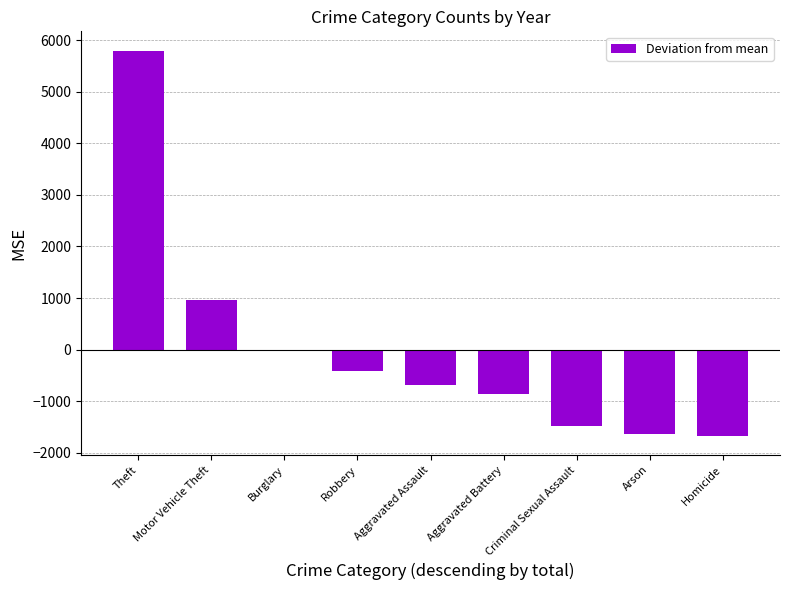

At which label does the data first exceed -689?

Theft